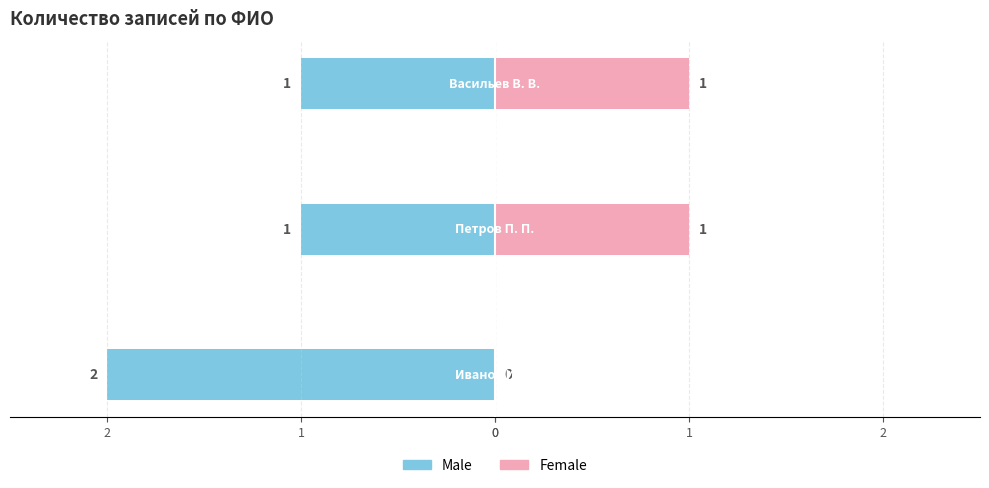

Reading left to right, transcribe all the data shown in this chart.

Male: -2	-1	-1
Female: 0	1	1